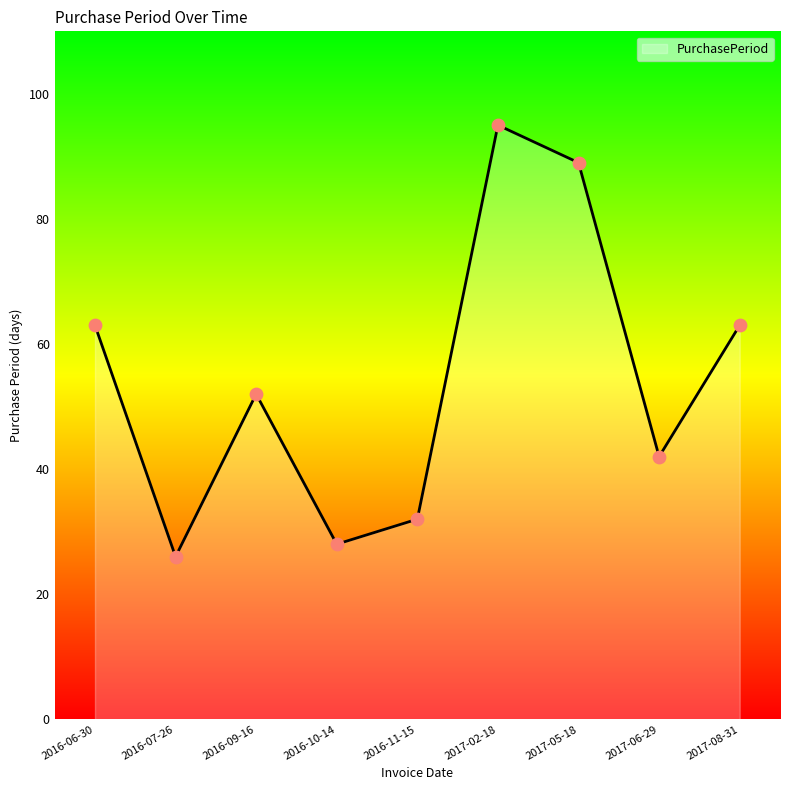

Approximately how many times larger is the value at 2016-09-16 compared to 2016-11-15?

1.6